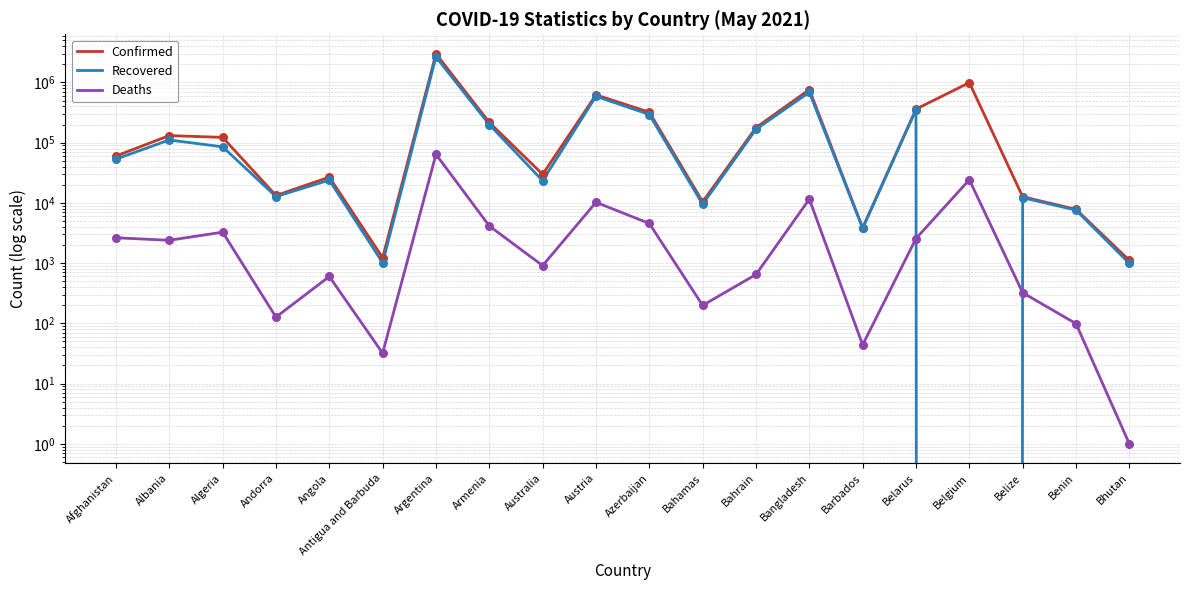

Is the value of Deaths at Bahamas greater than the value of Recovered at Afghanistan?

No